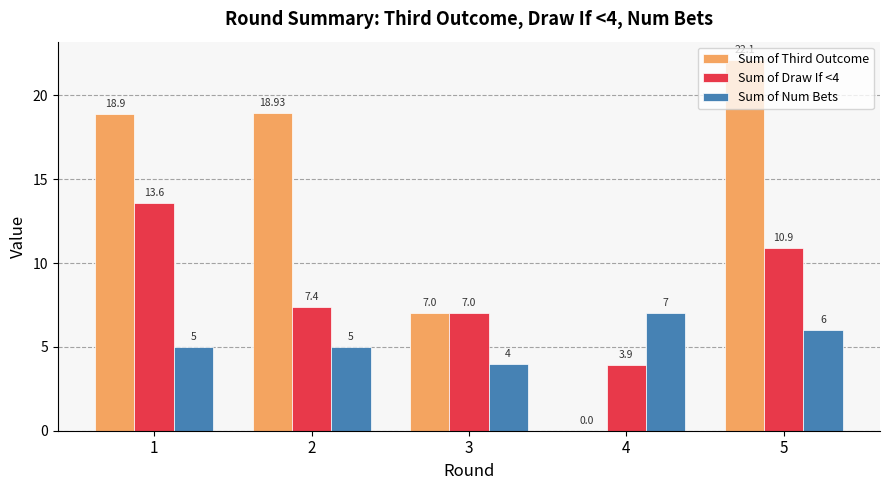

Reading left to right, transcribe all the data shown in this chart.

Sum of Third Outcome: 1=18.9	2=18.9	3=7.0	4=0.0	5=22.1
Sum of Draw If <4: 1=13.6	2=7.4	3=7.0	4=3.9	5=10.9
Sum of Num Bets: 1=5.0	2=5.0	3=4.0	4=7.0	5=6.0